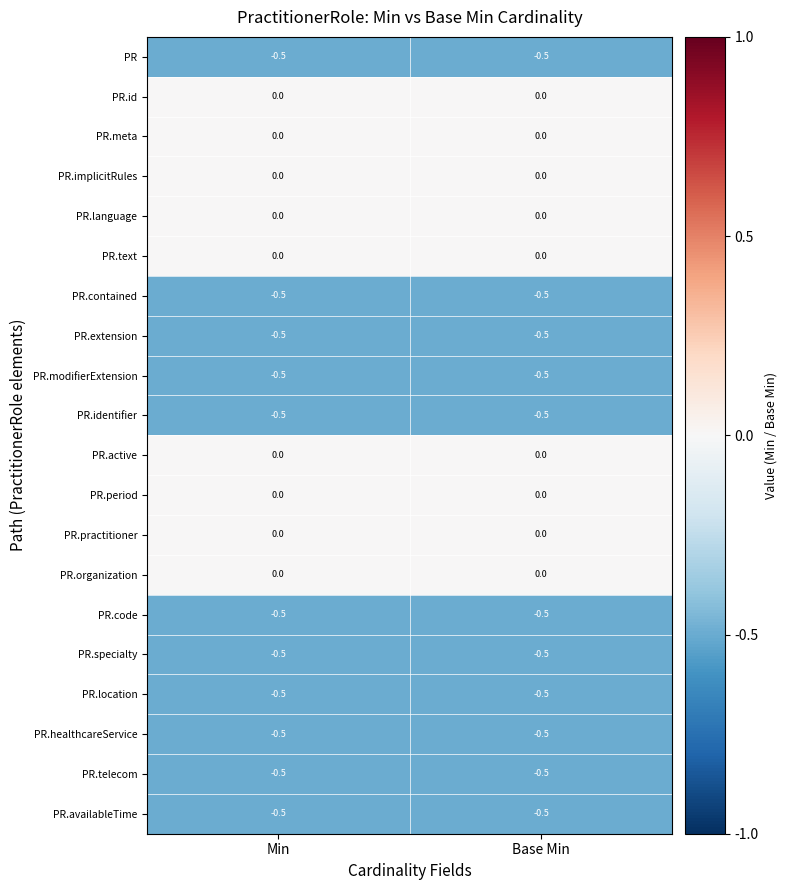

True or false: PR.specialty has a value of -0.5 at Base Min.

True